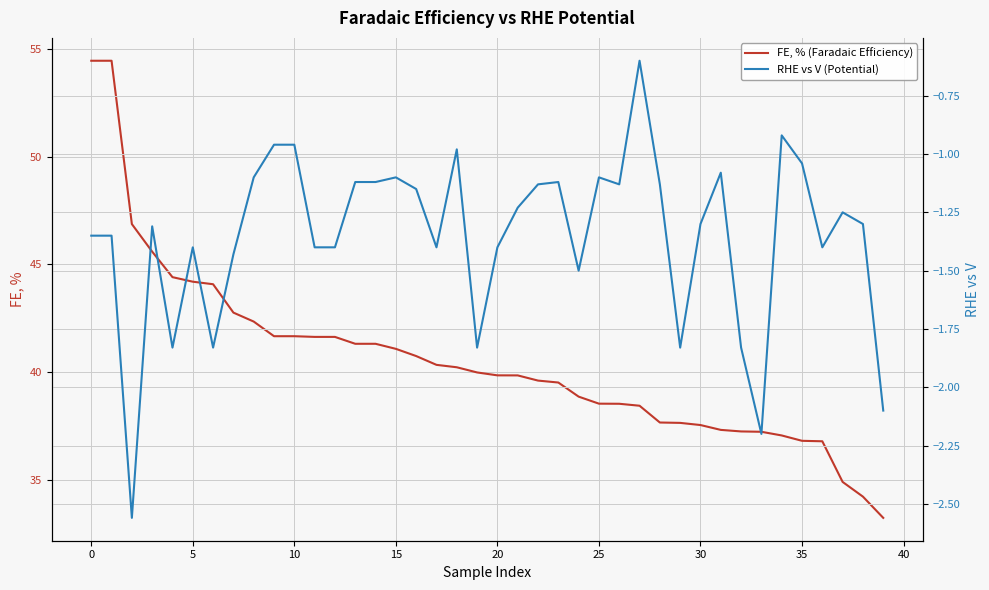

What is the difference between the maximum and second lowest values in the RHE vs V (Potential) series?

1.6